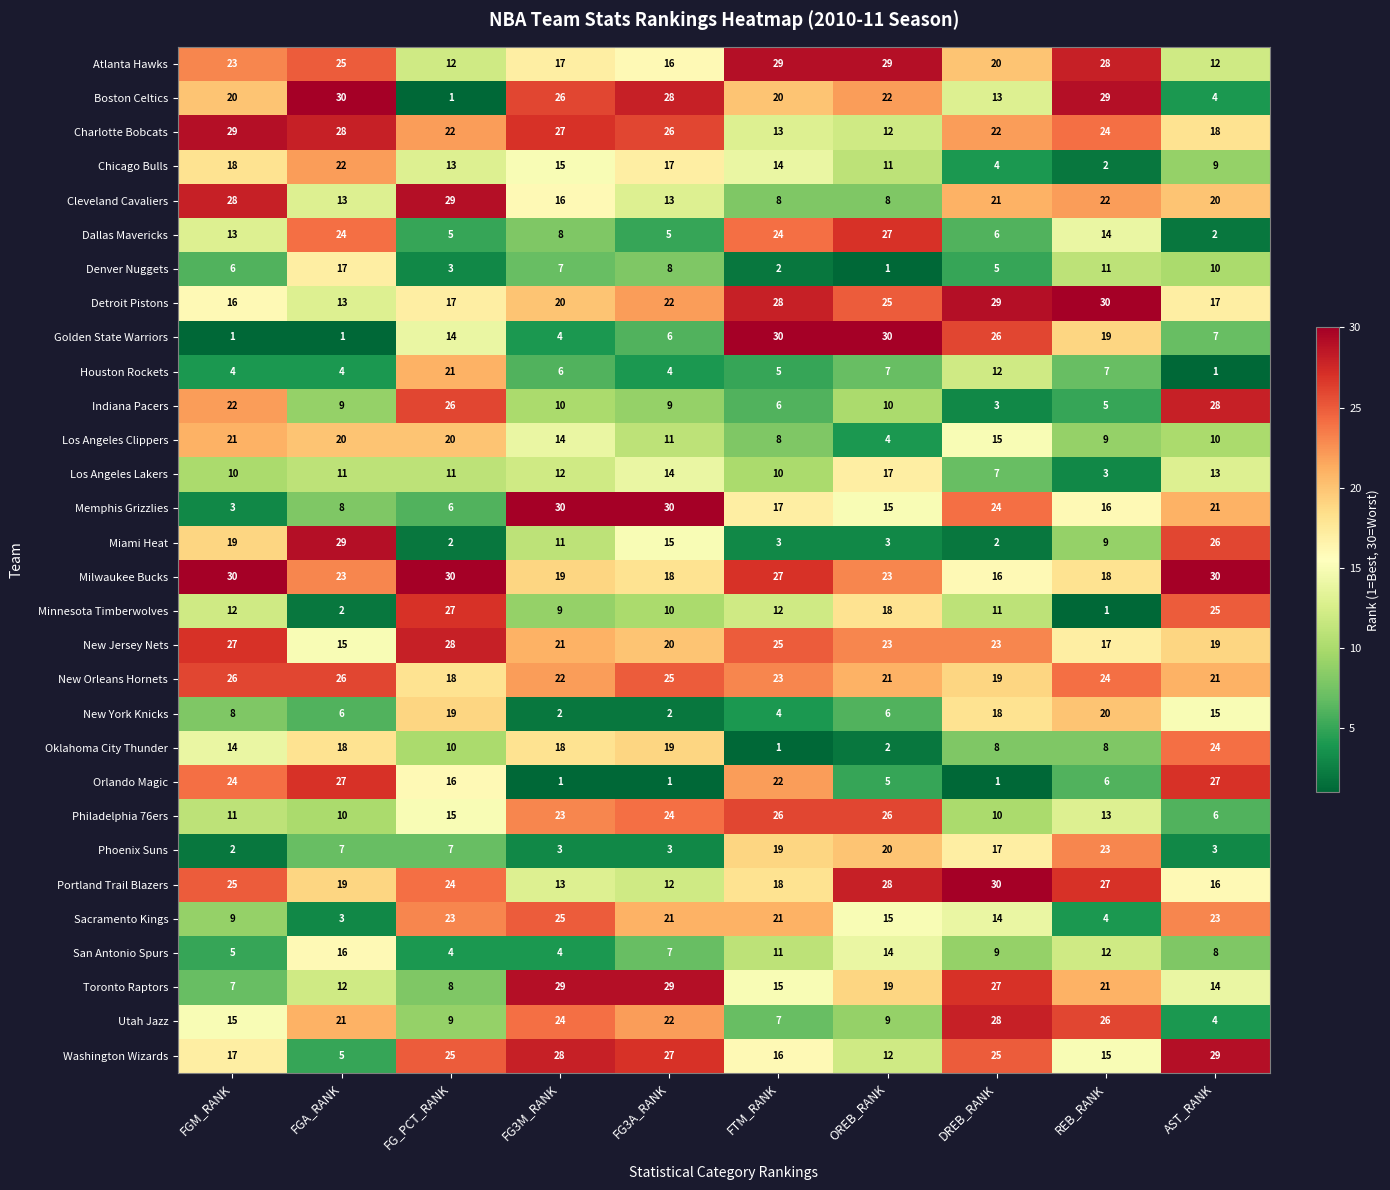

Rank the categories by Chicago Bulls value from highest to lowest.

FGA_RANK, FGM_RANK, FG3A_RANK, FG3M_RANK, FTM_RANK, FG_PCT_RANK, OREB_RANK, AST_RANK, DREB_RANK, REB_RANK